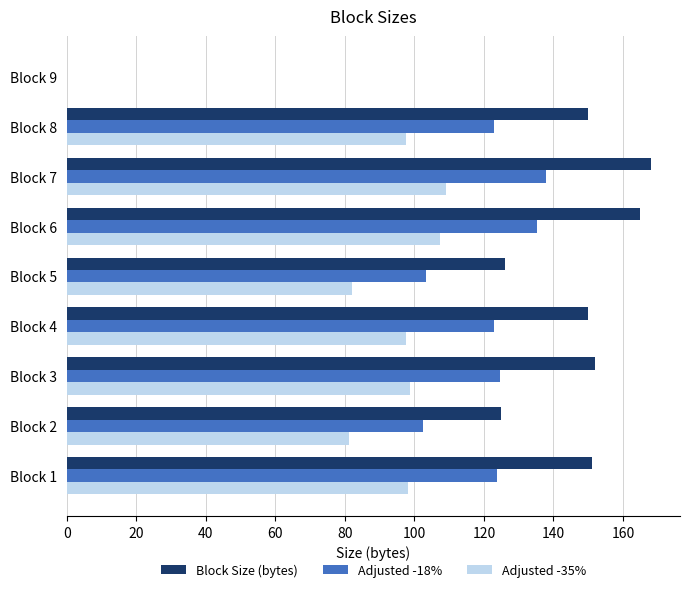

Is it true that Adjusted -35% equals 48.7 at Block 5?

False